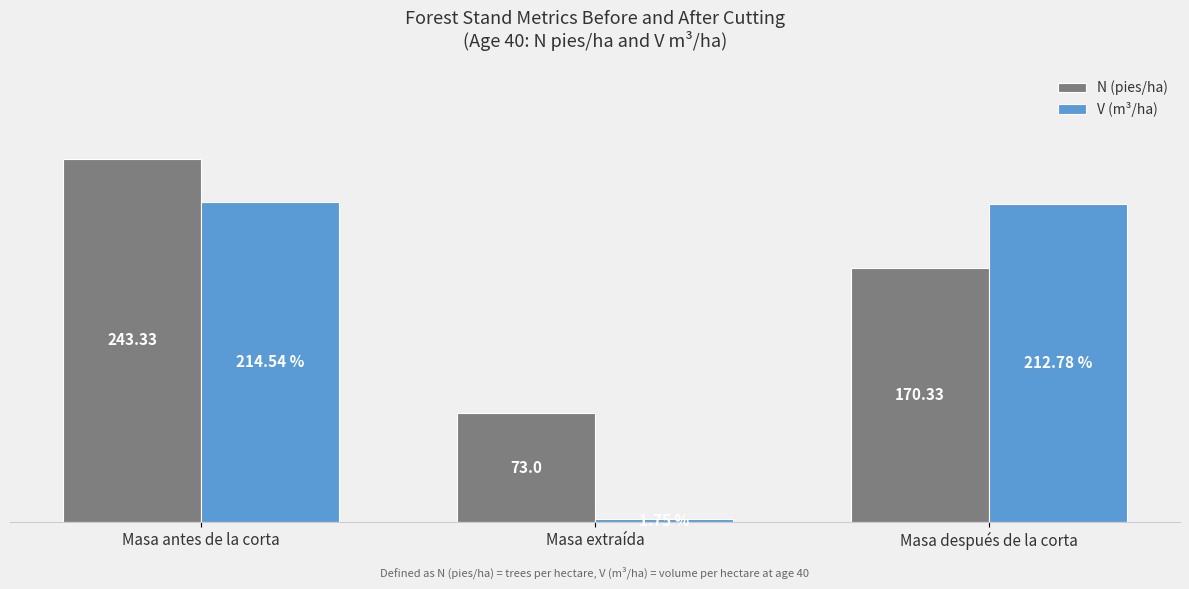

What are all the series names shown in the legend?

N (pies/ha), V (m³/ha)